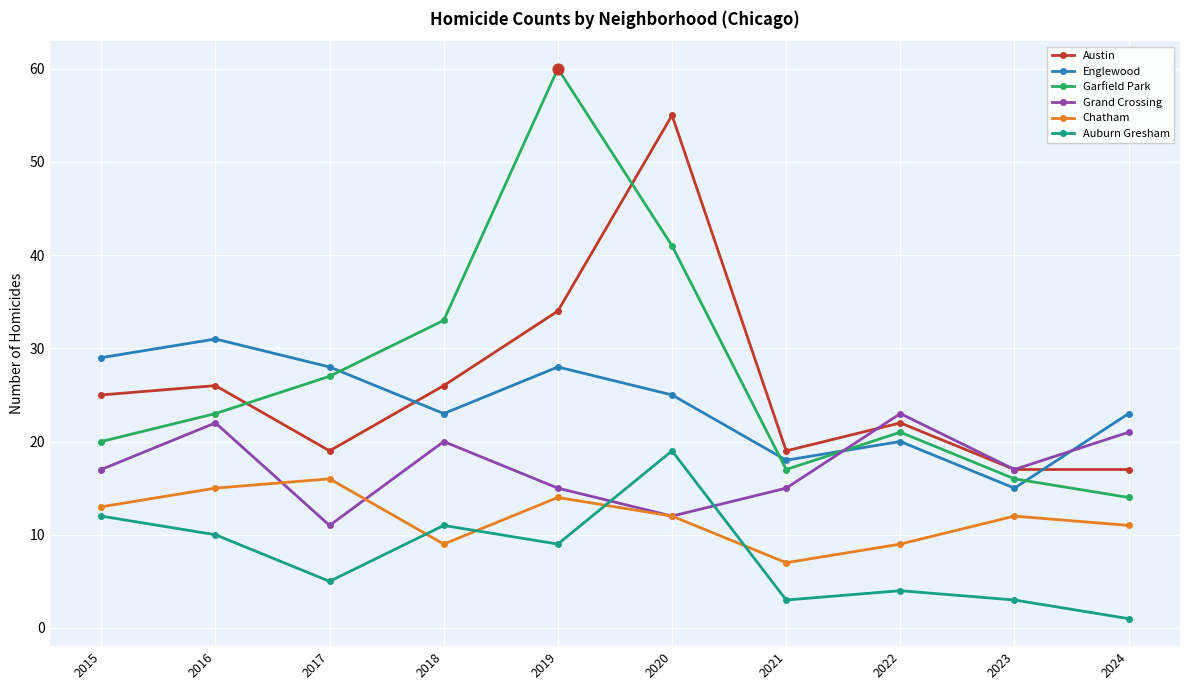

Is the value of Englewood at 2015 greater than the value of Austin at 2019?

No